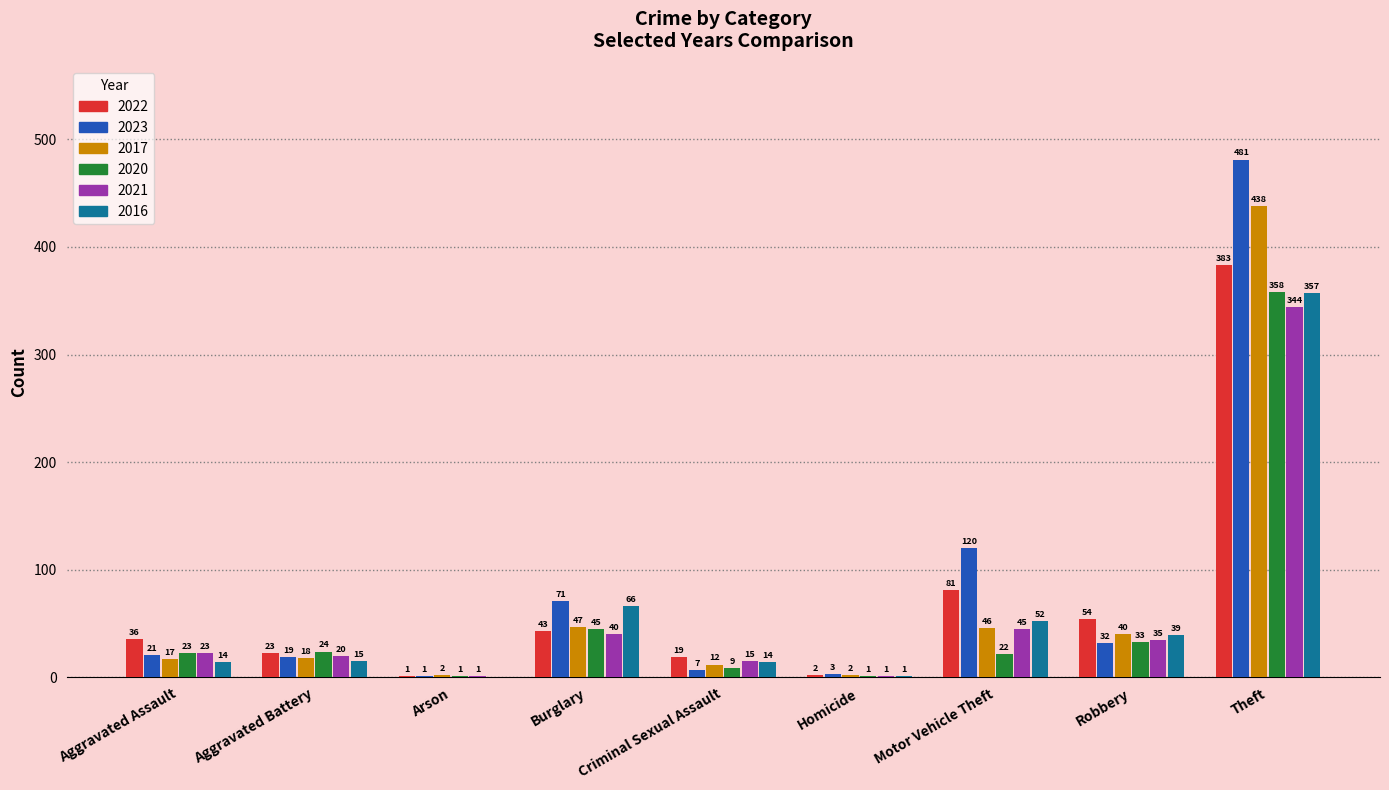

The 2022 series shows 54 at Robbery. True or false?

True